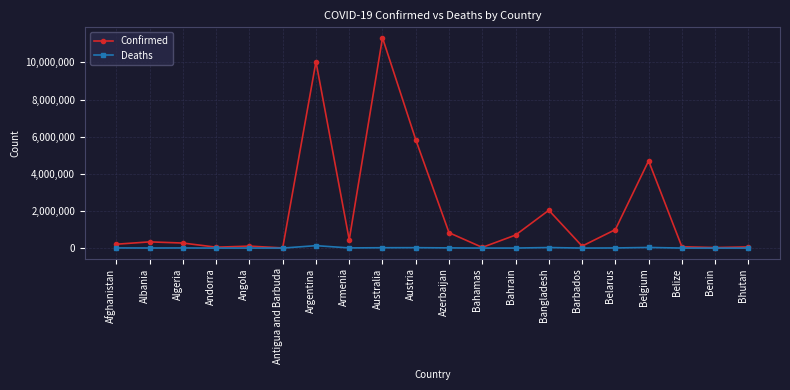

At which label is Confirmed closest to 5669724?

Austria